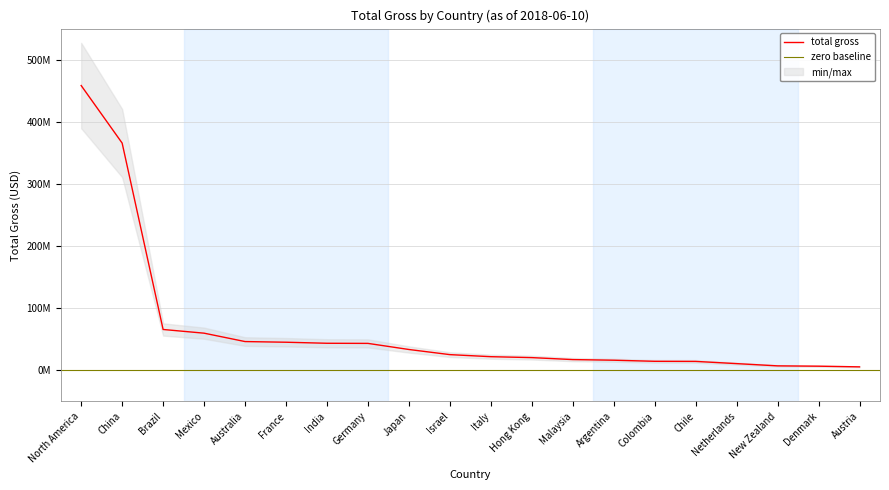

What is the ratio of the value at Brazil to the value at Germany?

1.5